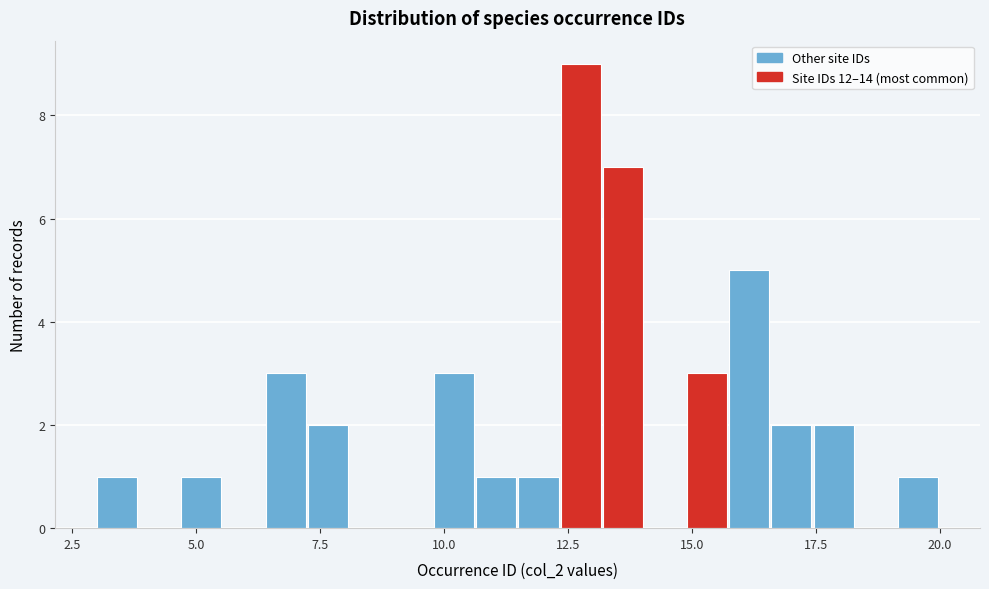

Around what value on the x-axis is the tallest bar? Give the approximate position of its centre, as read against the axis.

13.0